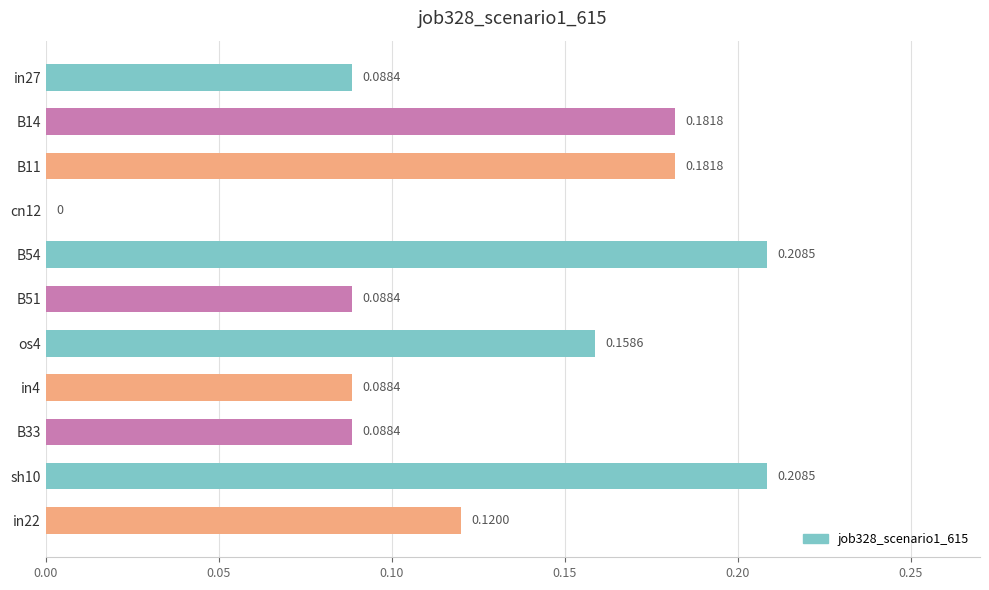

What is the sum of the values at in4 and B54?

0.3